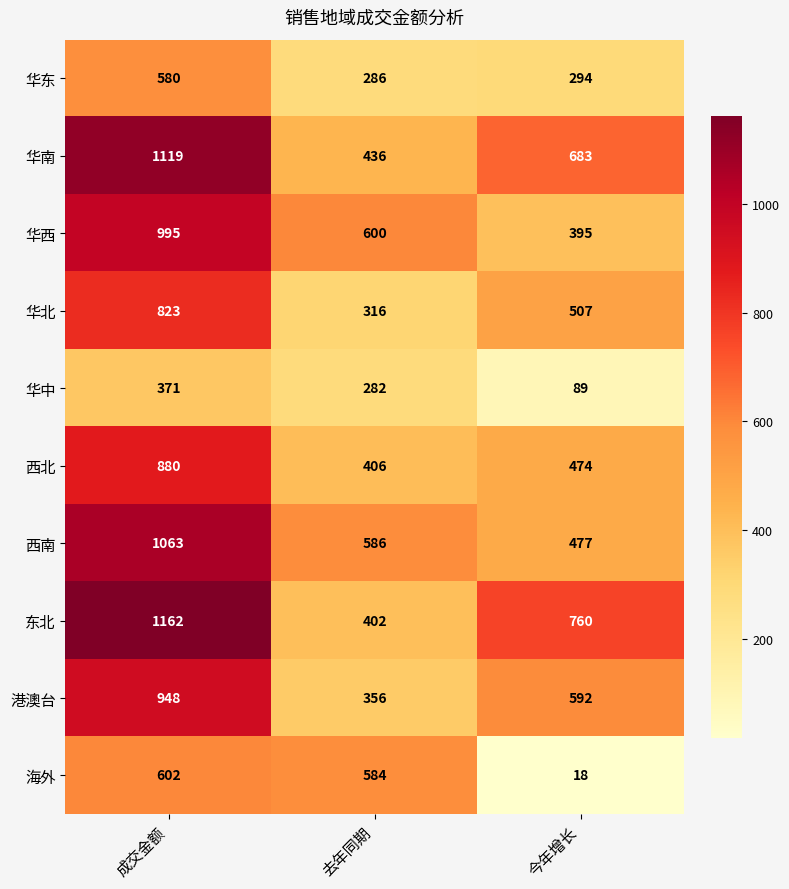

Reading left to right, what are all the values shown in this chart?

华东: 580	286	294
华南: 1119	436	683
华西: 995	600	395
华北: 823	316	507
华中: 371	282	89
西北: 880	406	474
西南: 1063	586	477
东北: 1162	402	760
港澳台: 948	356	592
海外: 602	584	18